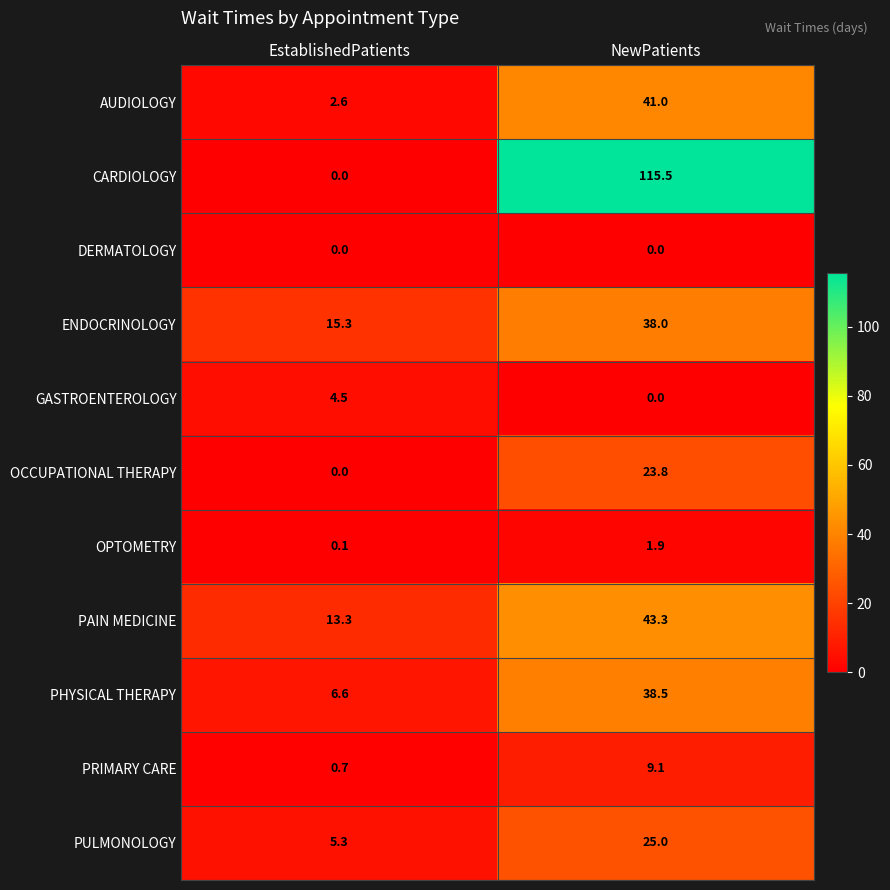

Is it true that PULMONOLOGY equals 42.6 at NewPatients?

False